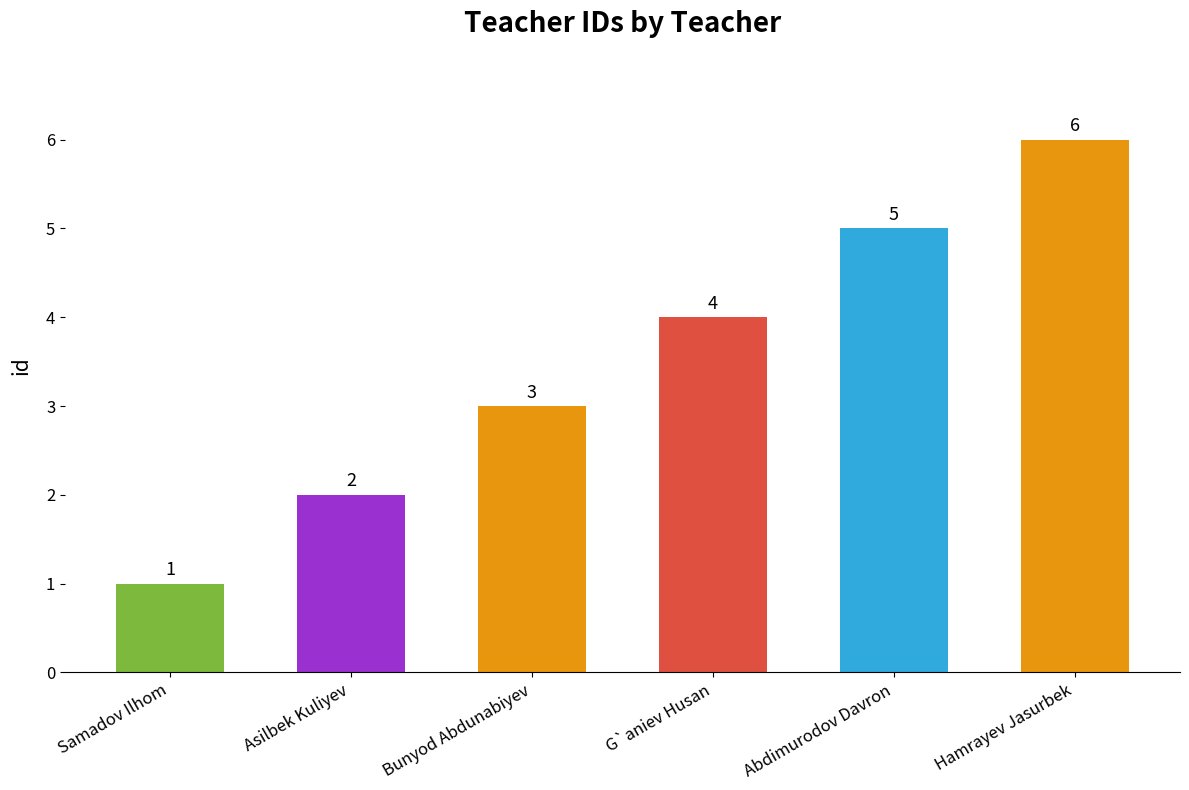

The chart shows a value of 3 at Bunyod Abdunabiyev. True or false?

True